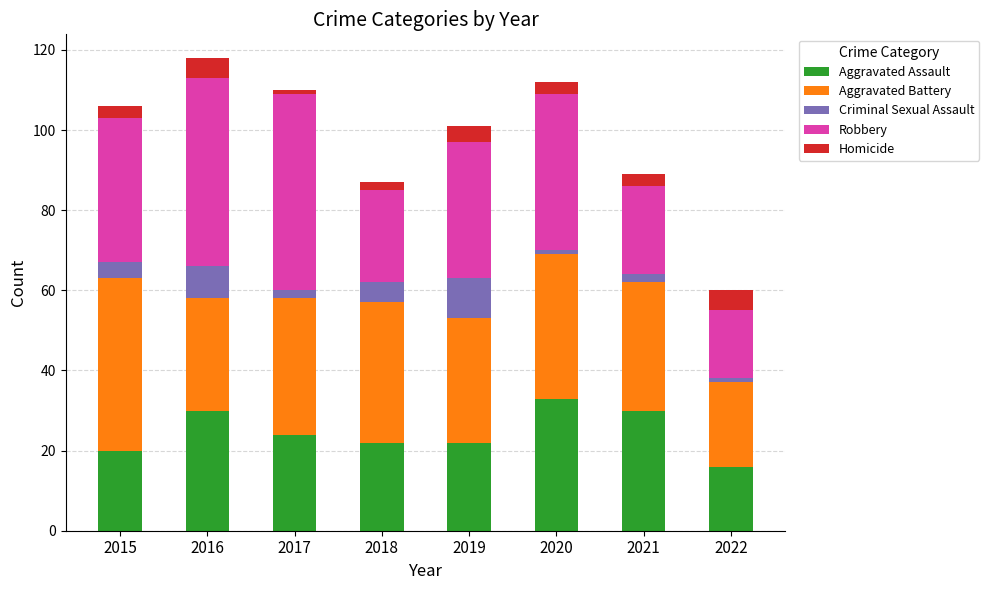

Are the bars horizontal?

No